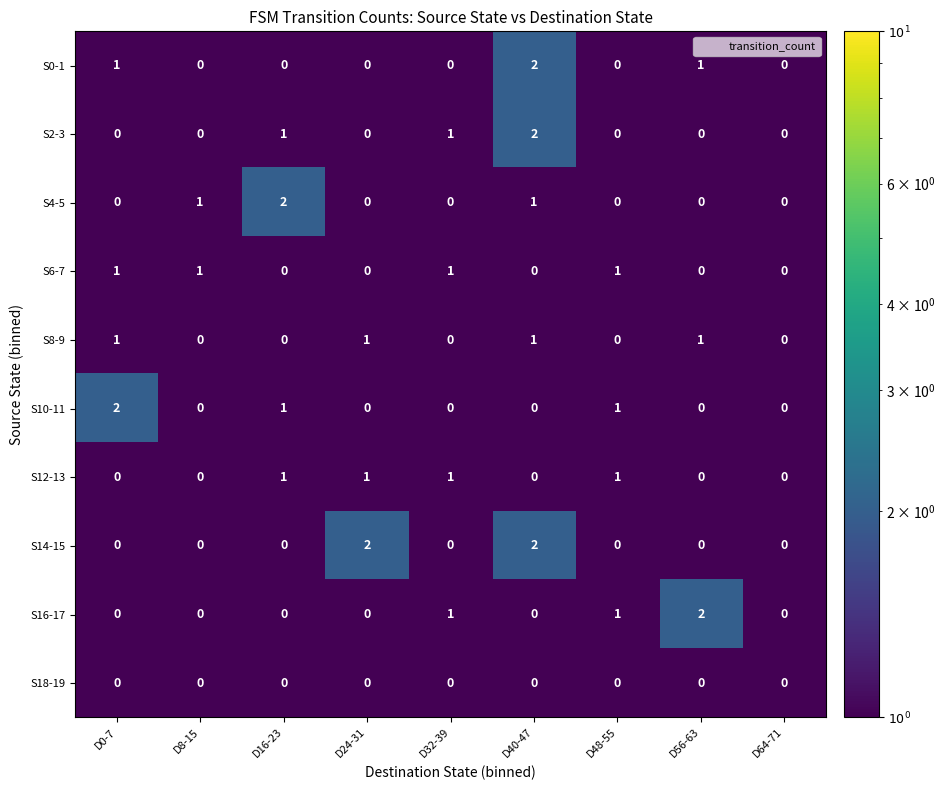

True or false: S4-5 has a value of 0 at D48-55.

True